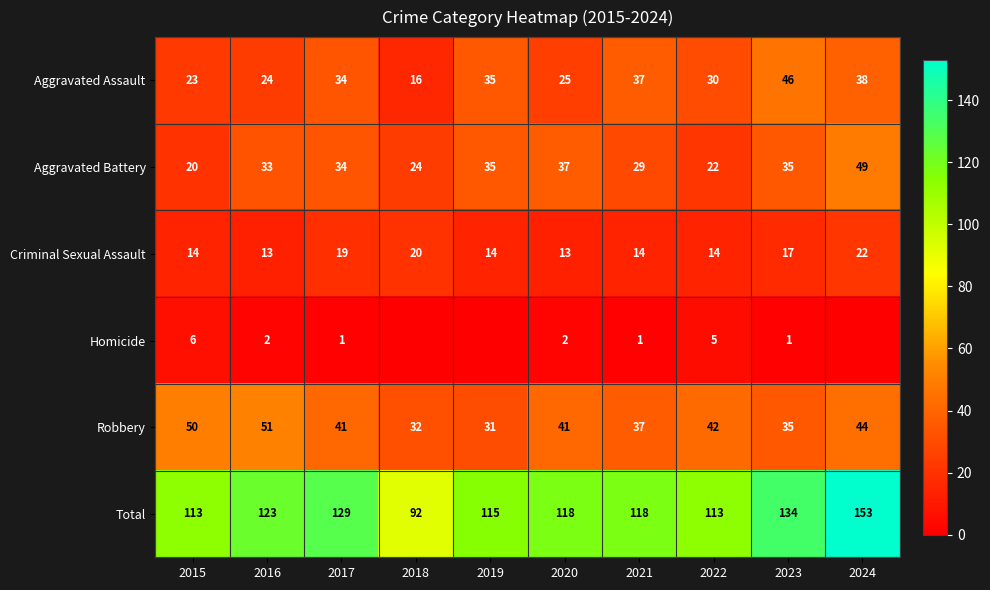

Between 2017 and 2023, which series saw the biggest shift?

Aggravated Assault